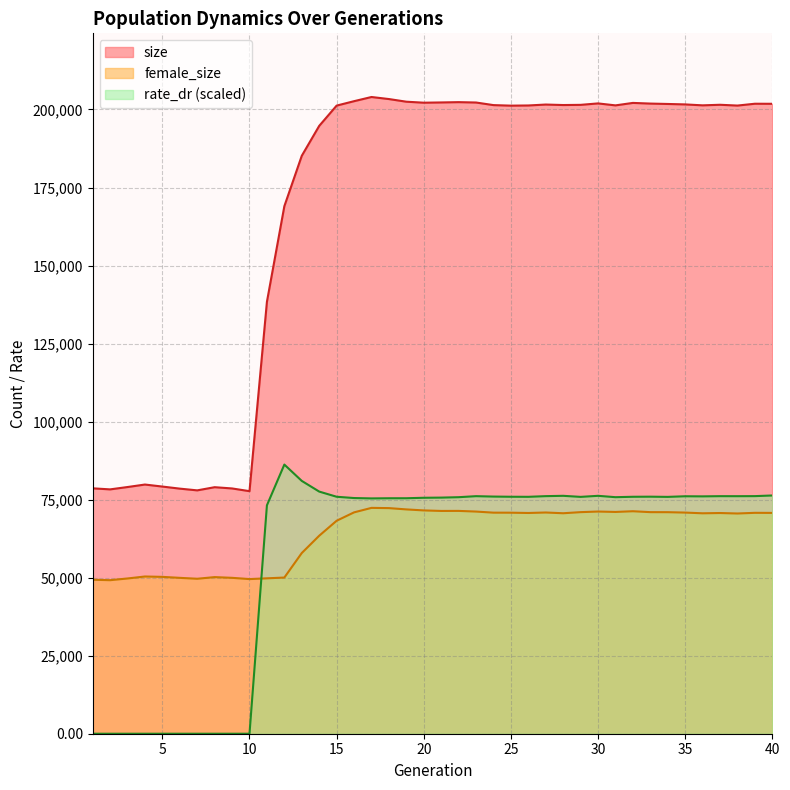

Read the female_size value at 18.

72283.0